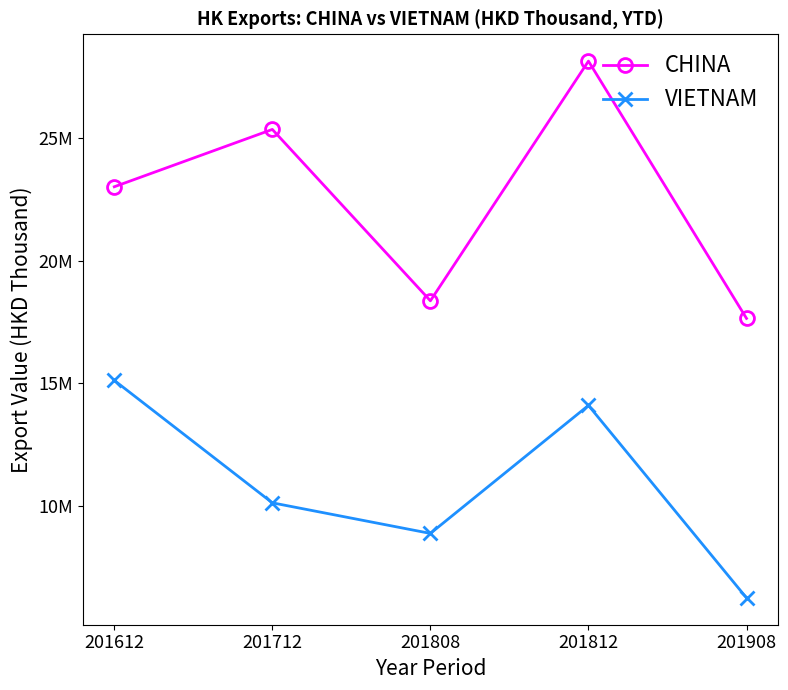

What are all the series names shown in the legend?

CHINA, VIETNAM